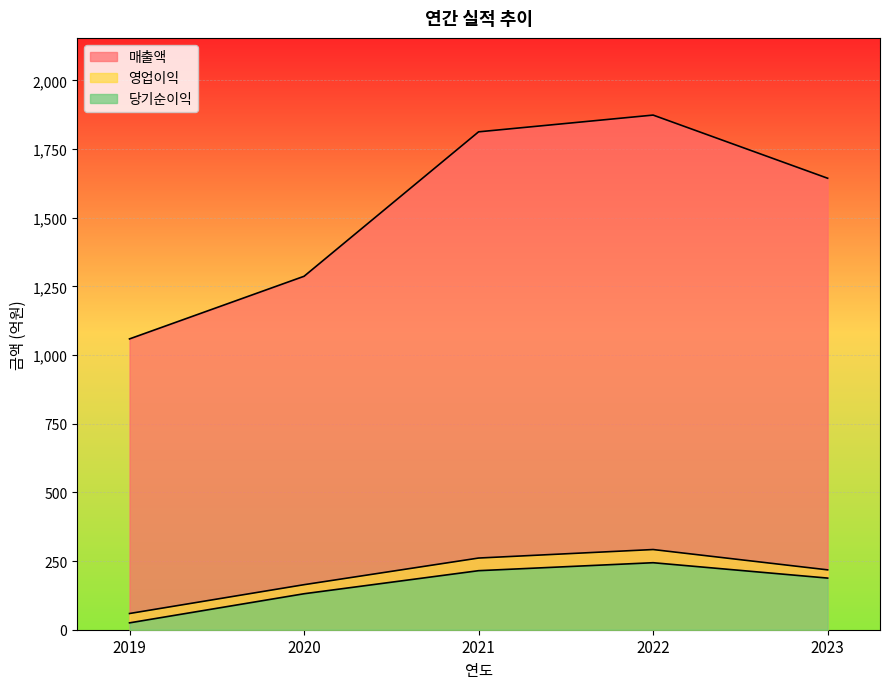

Between 2019 and 2021, which series saw the biggest shift?

매출액